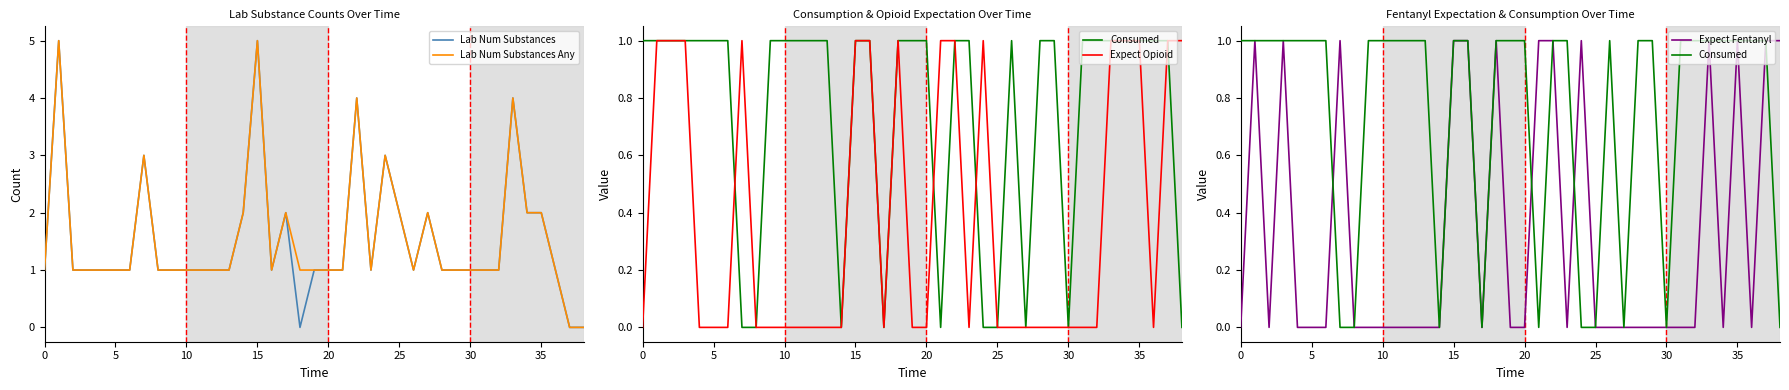

Is it true that Lab Num Substances Any equals 0 at 37?

True